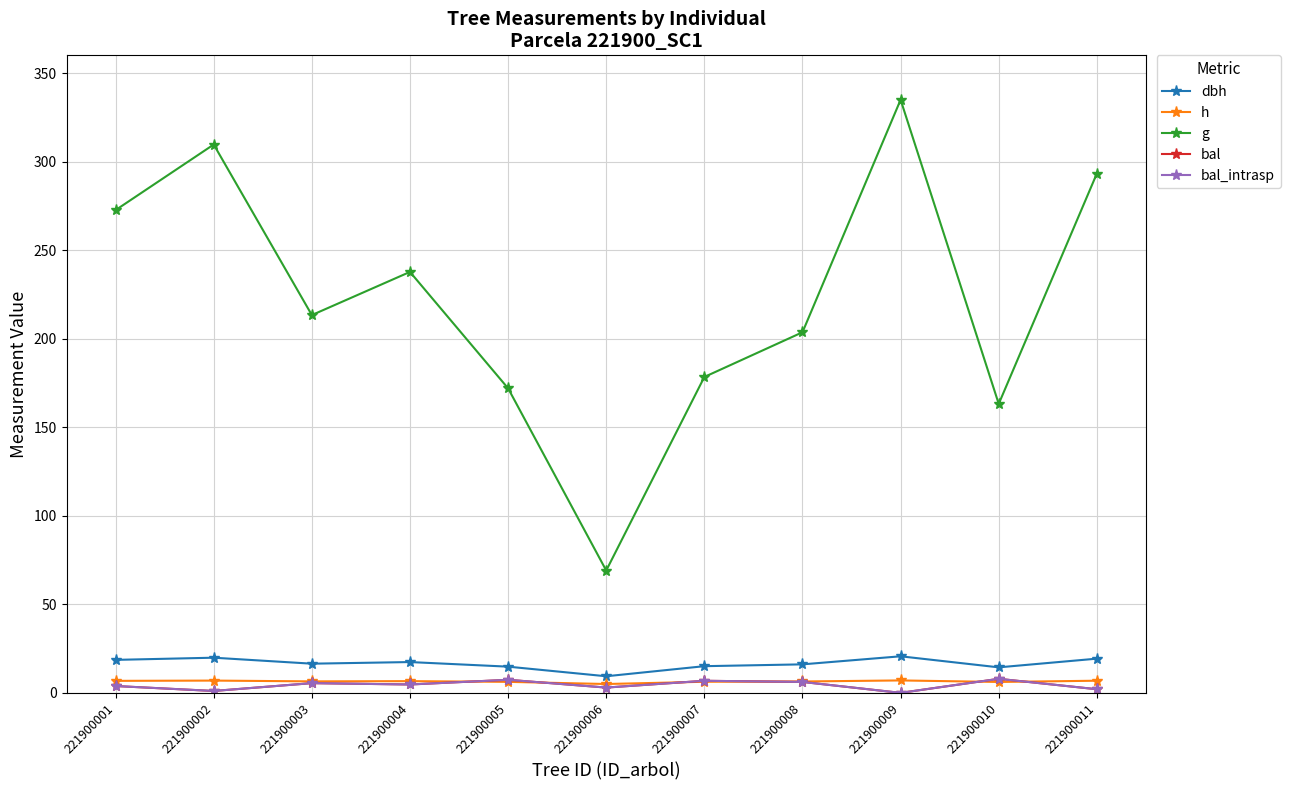

Does the chart have visible grid lines?

Yes